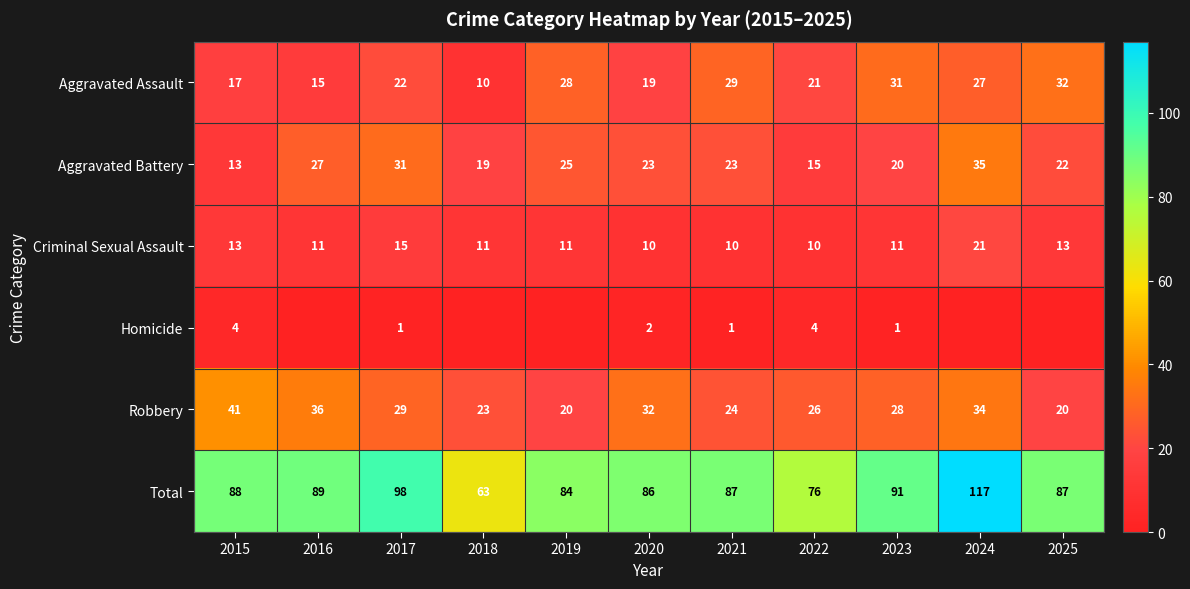

Is it true that Robbery equals 42 at 2022?

False